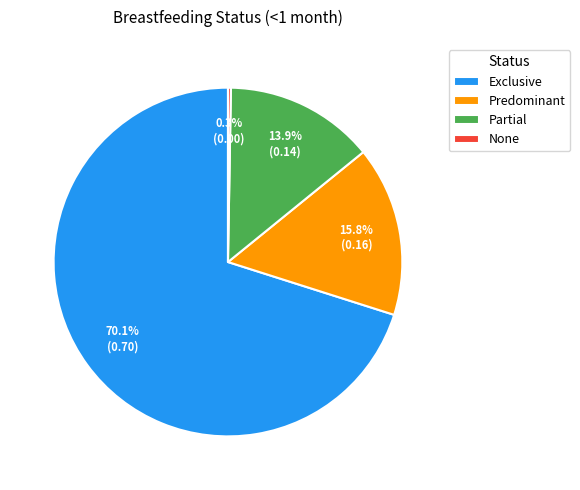

Which slice is the largest?

Exclusive